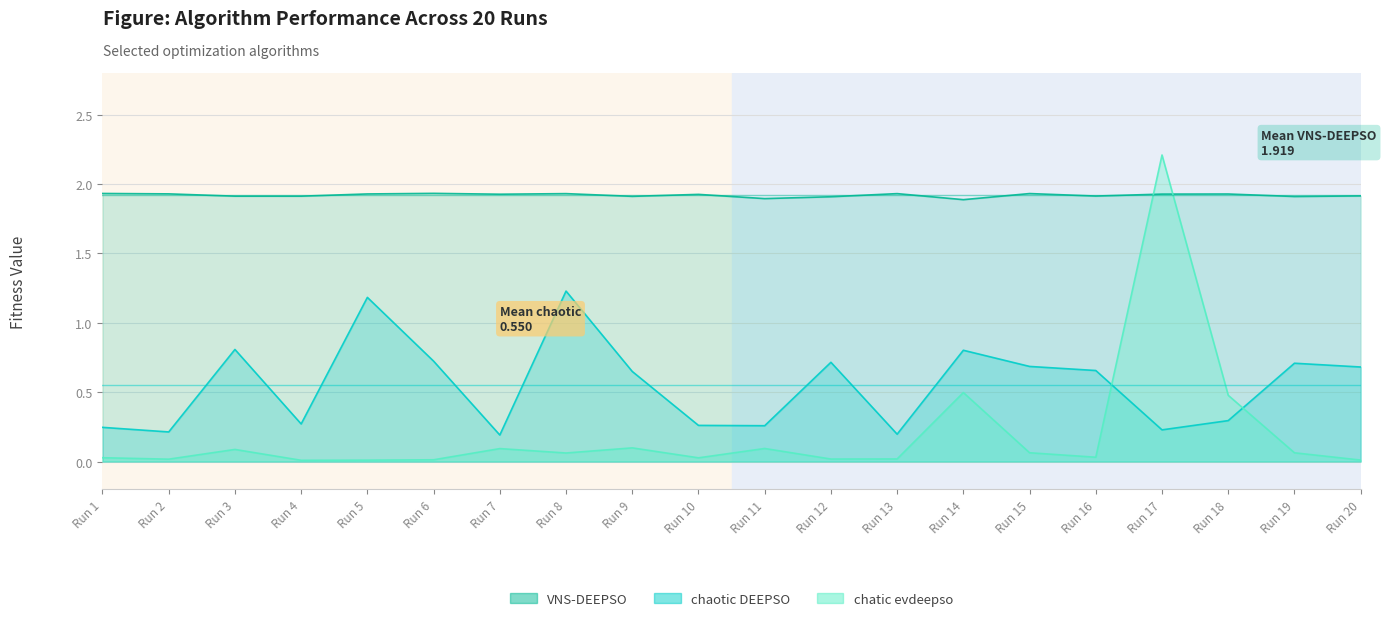

After their last crossing, which series has the higher values: chatic evdeepso or chaotic DEEPSO?

chaotic DEEPSO